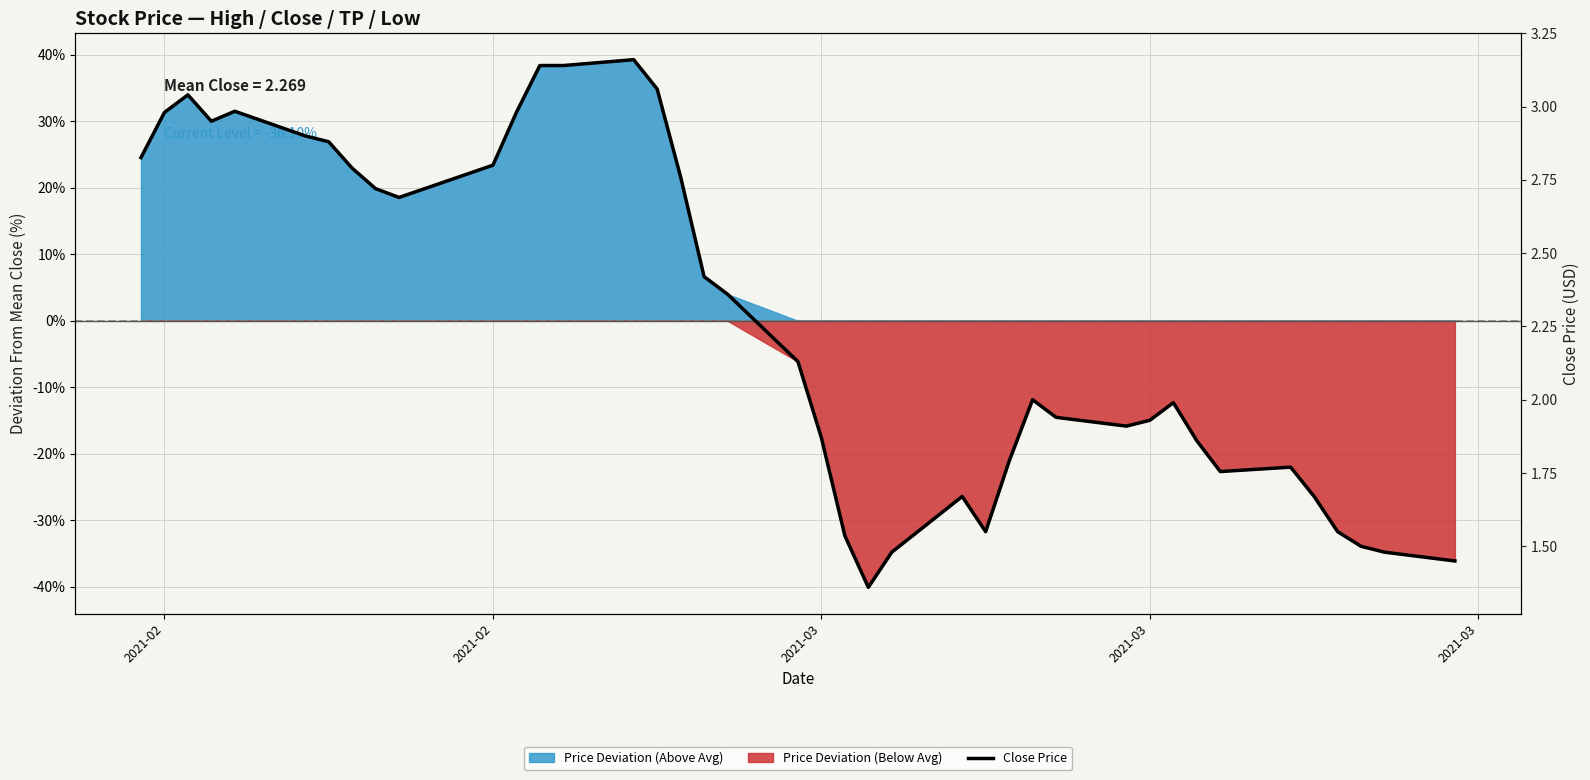

What is the smallest value displayed?

1.4